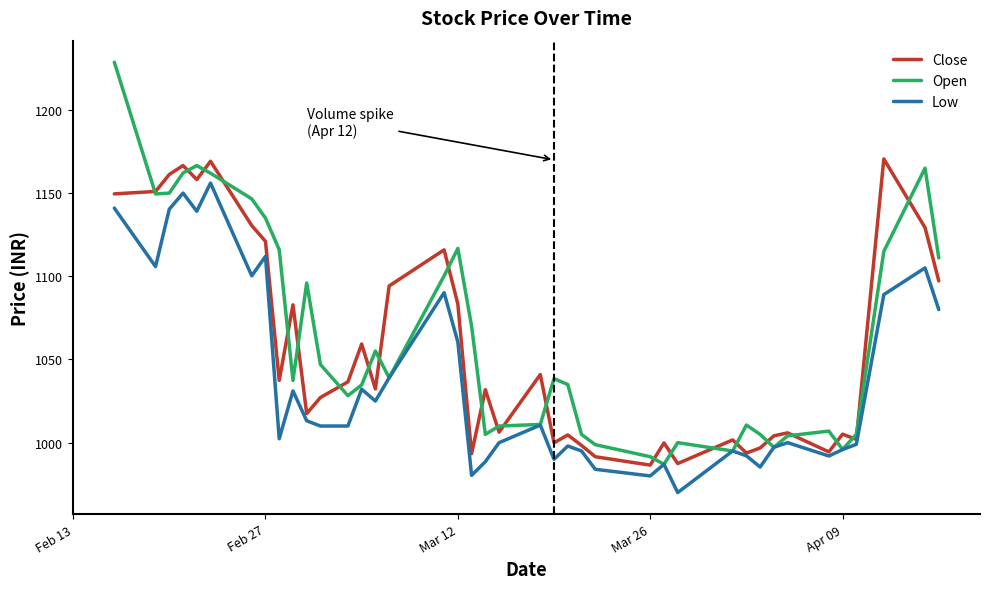

Which series has the widest spread of values?

Open